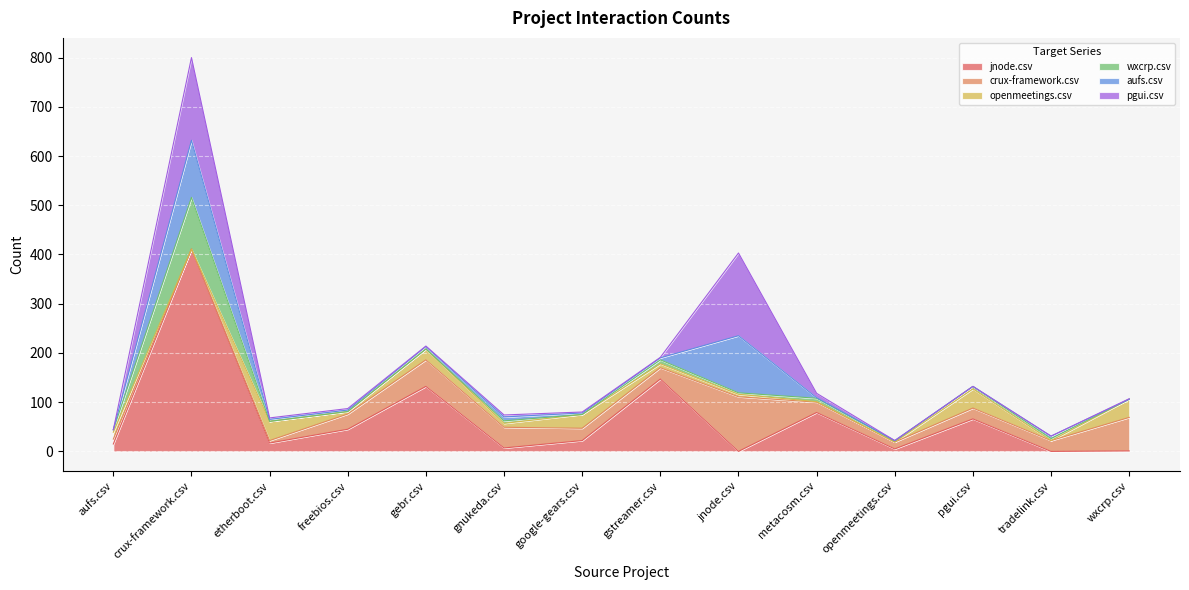

What is the label of the 2nd point from the left?

crux-framework.csv